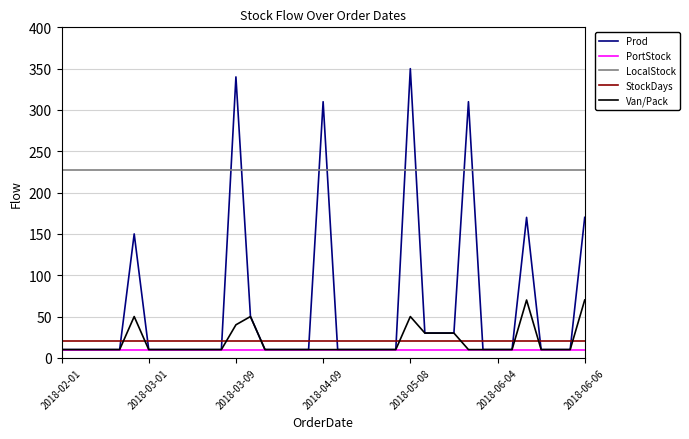

True or false: LocalStock and Van/Pack intersect in this chart.

False